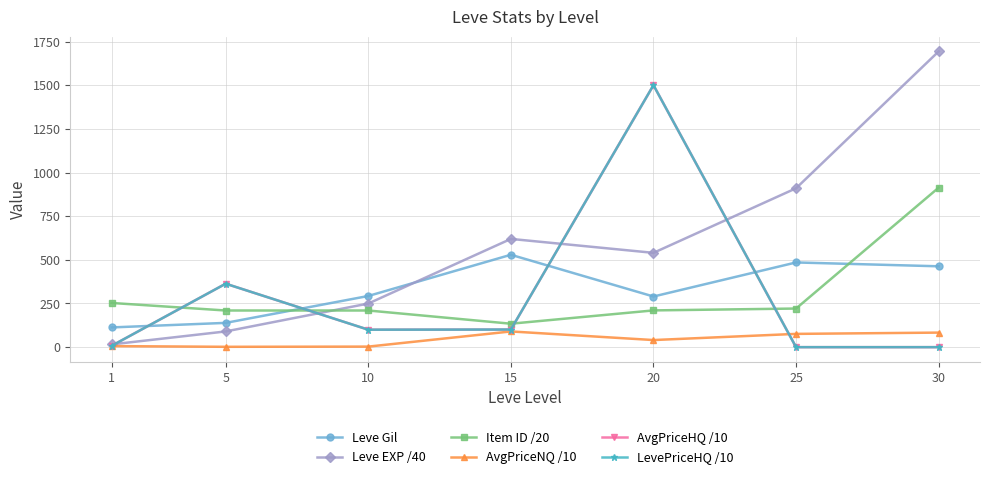

Is this an area chart (filled region under the line)?

No